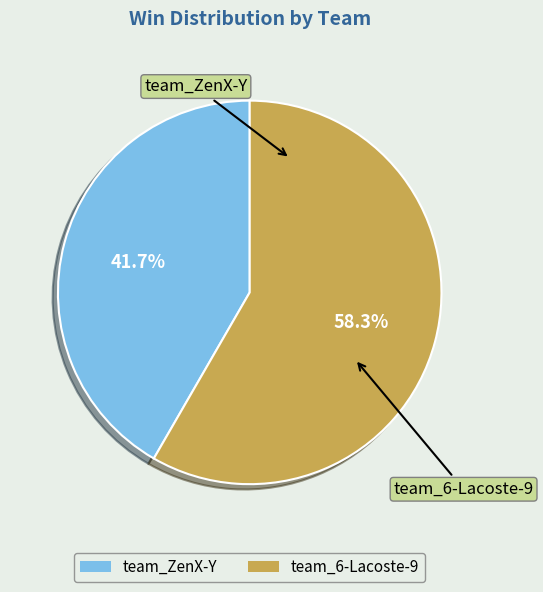

How many segments does this pie chart have?

2